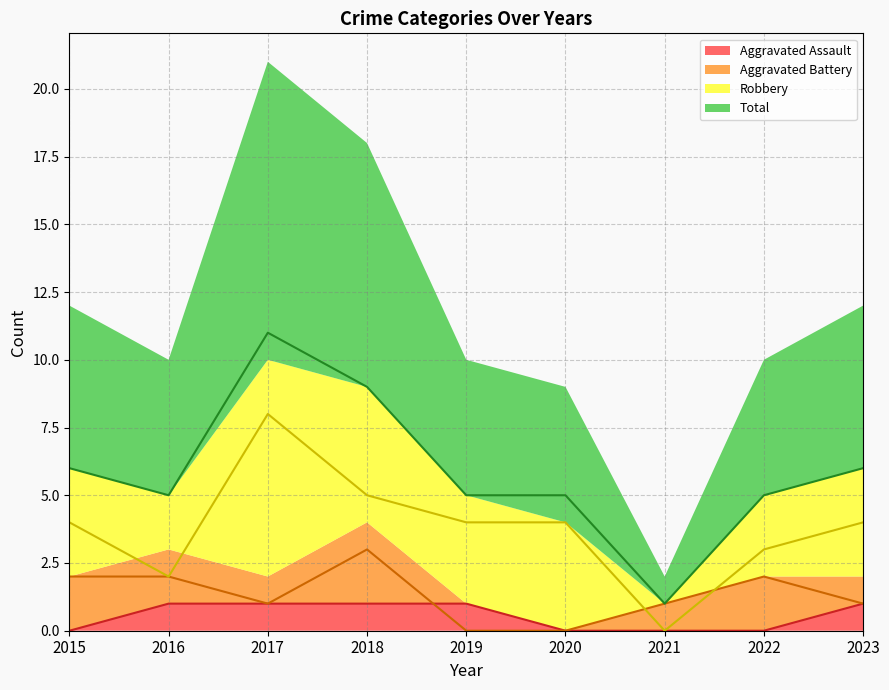

What is the sum of the Robbery values at 2022 and 2017?

11